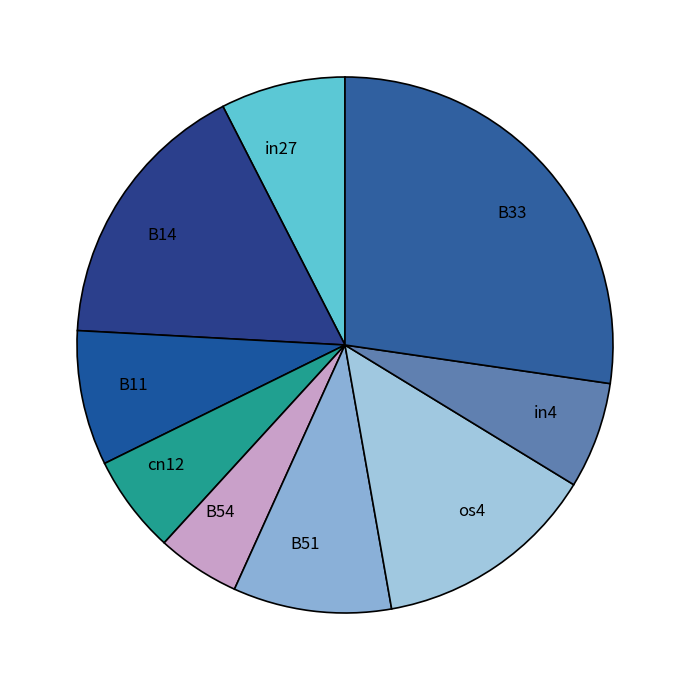

Is the sum of B33 and cn12 greater than half?

No